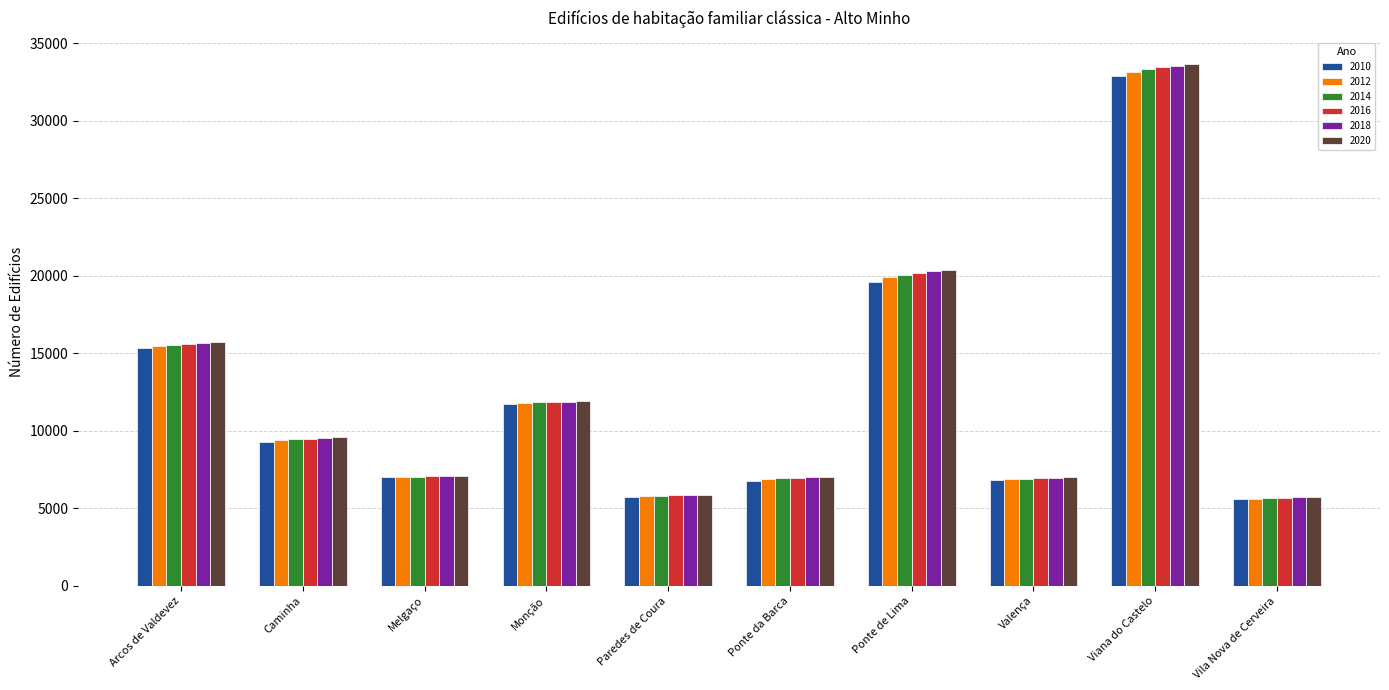

At which label is 2010 closest to 19235?

Ponte de Lima